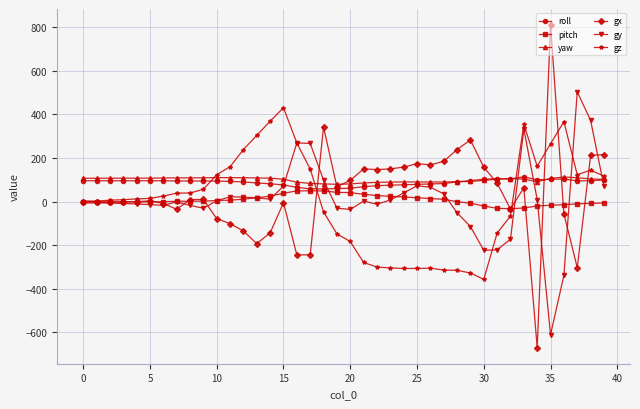

What is the value of the yaw point at the 19th from the left?

80.7